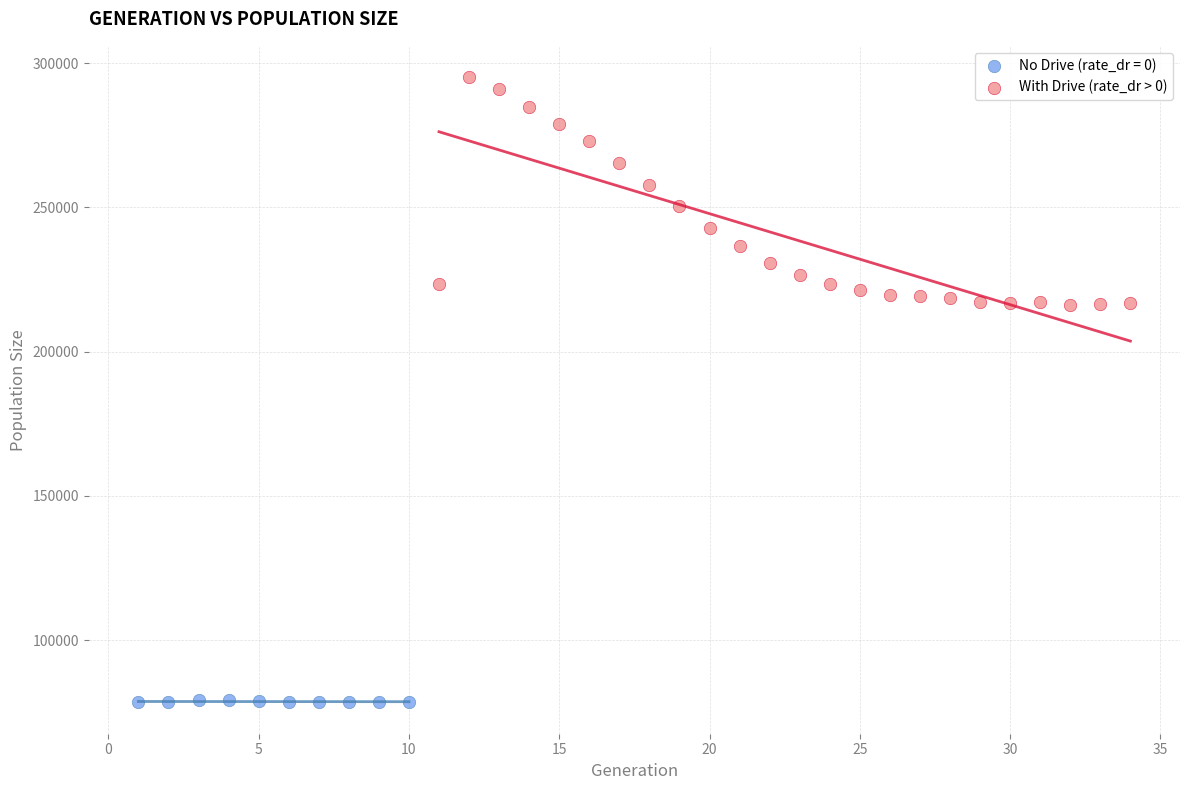

Which series has the largest Y range (max minus min)?

With Drive (rate_dr > 0)